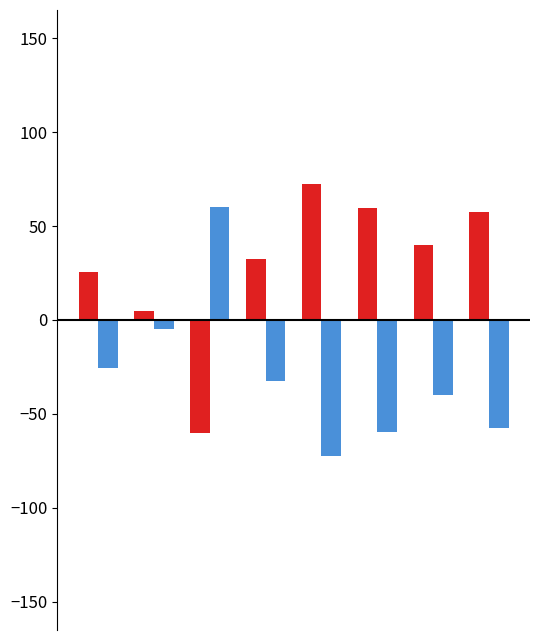

What is the minimum value shown in the chart?

-72.6